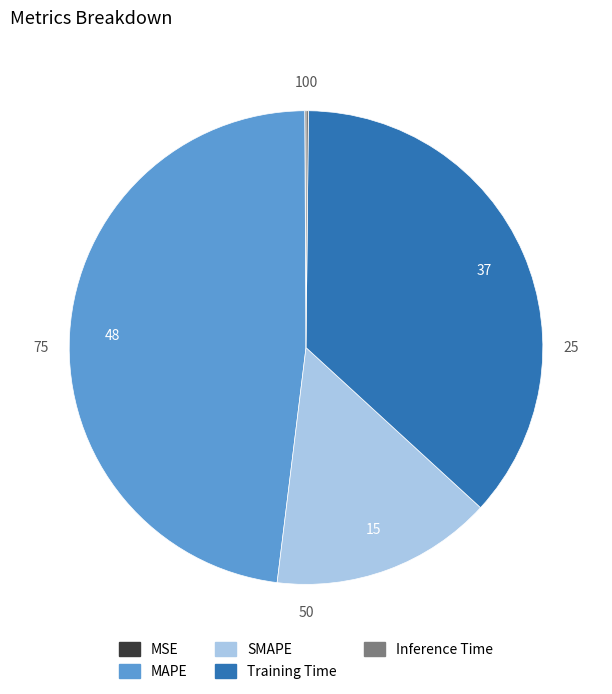

Does any single category account for the majority?

No